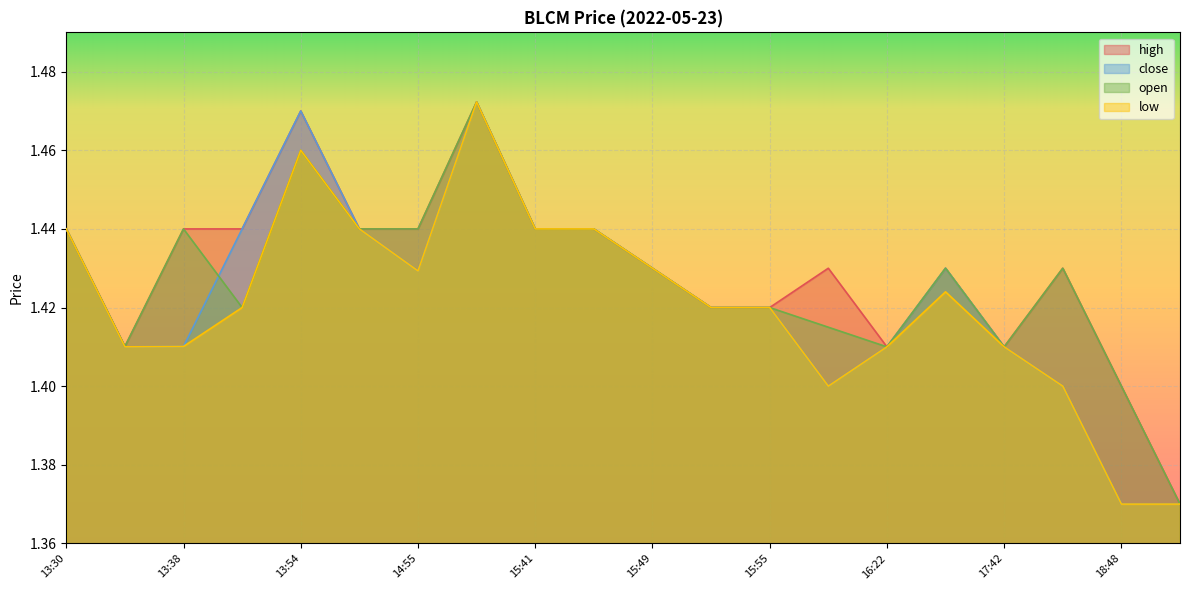

True or false: open and high intersect in this chart.

False